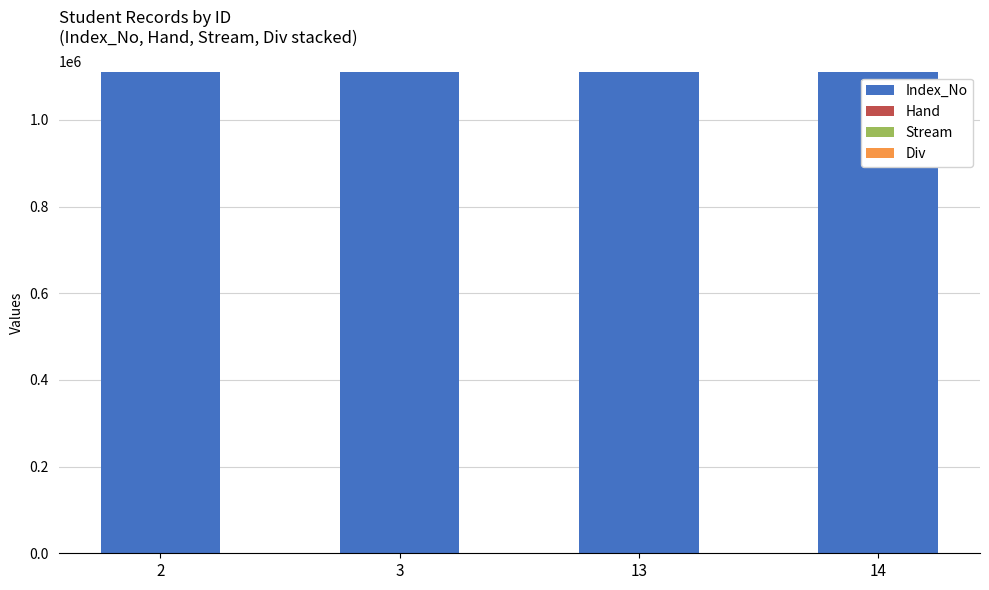

What is the maximum value for Index_No?

1111222